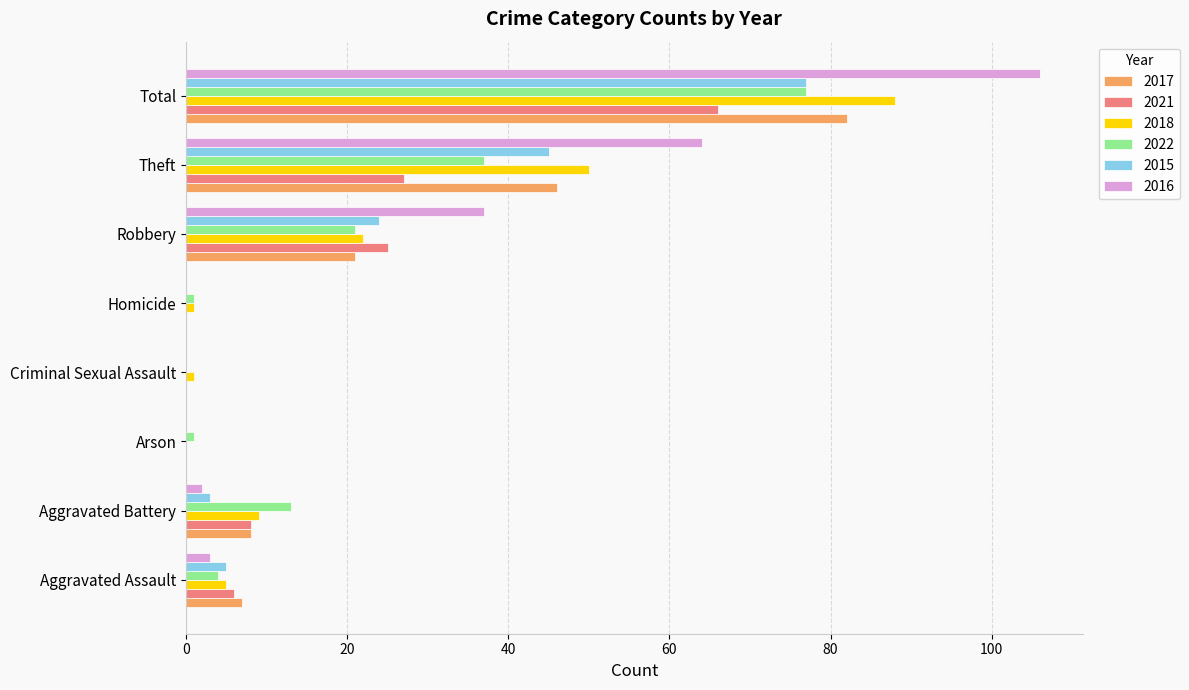

What is the highest value of the 2016 series?

106